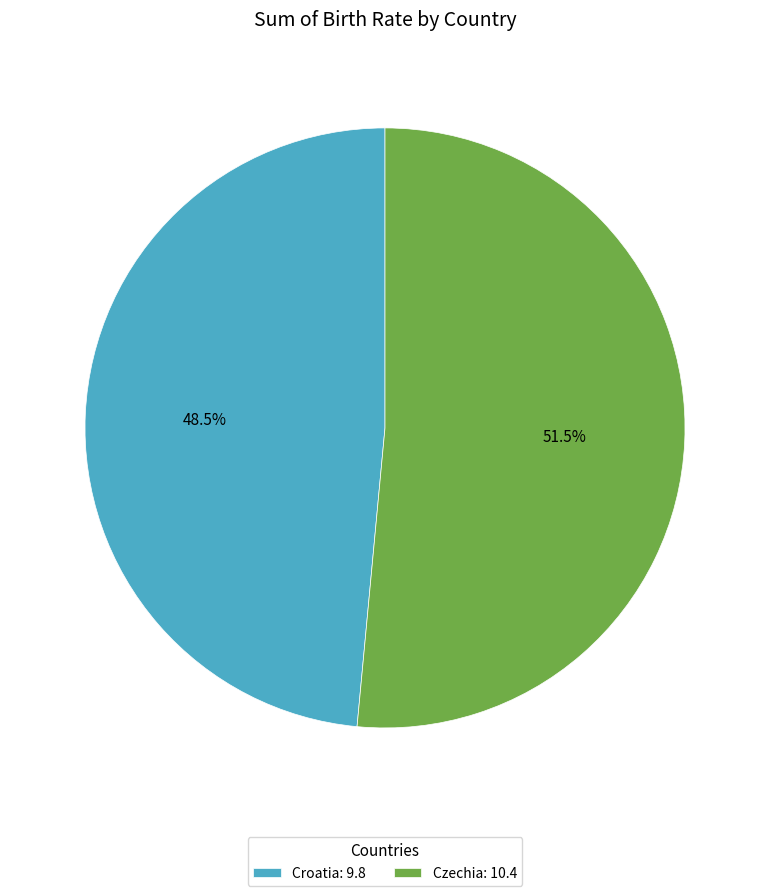

Combined, what portion of the pie is Czechia and Croatia?

100.0%